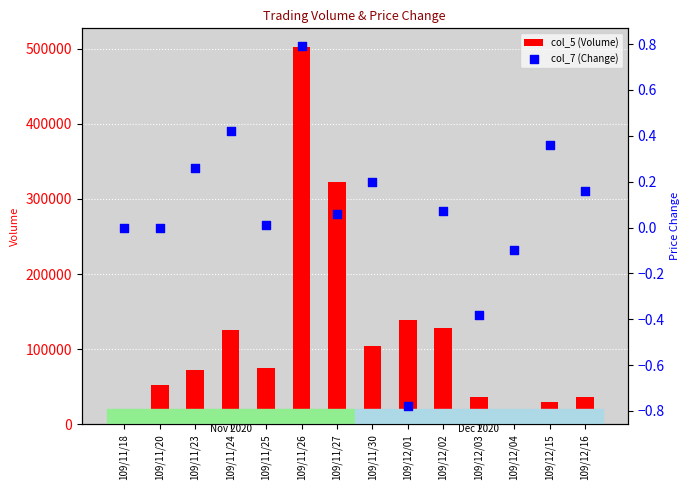

Which series contains the lowest Y value?

col_7 (Change)